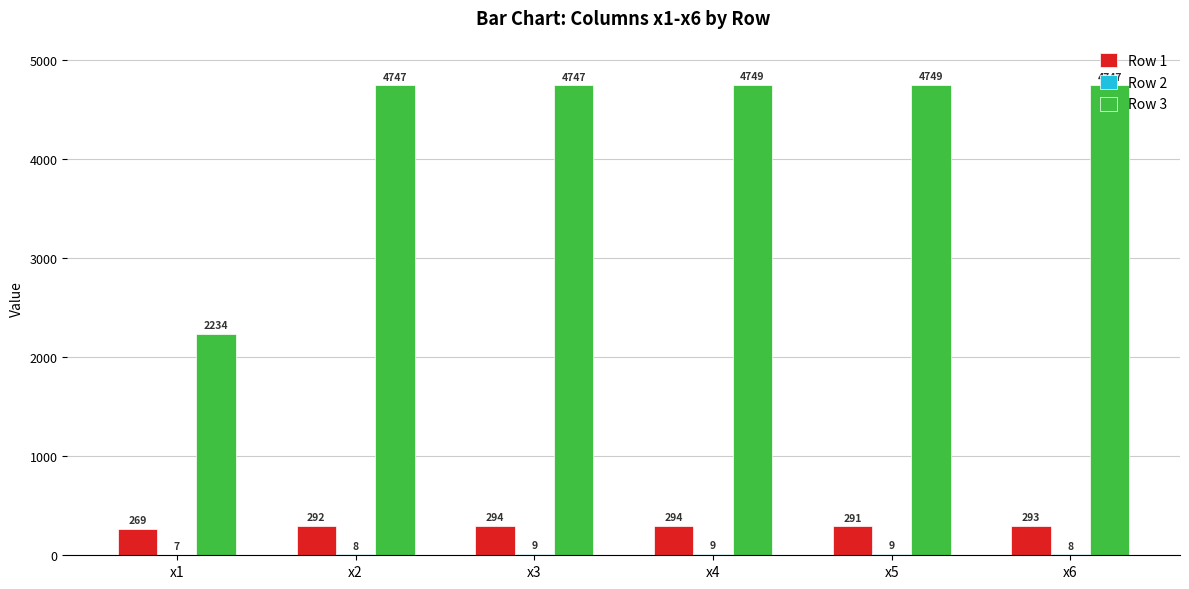

Which series has the largest range (max minus min)?

Row 3